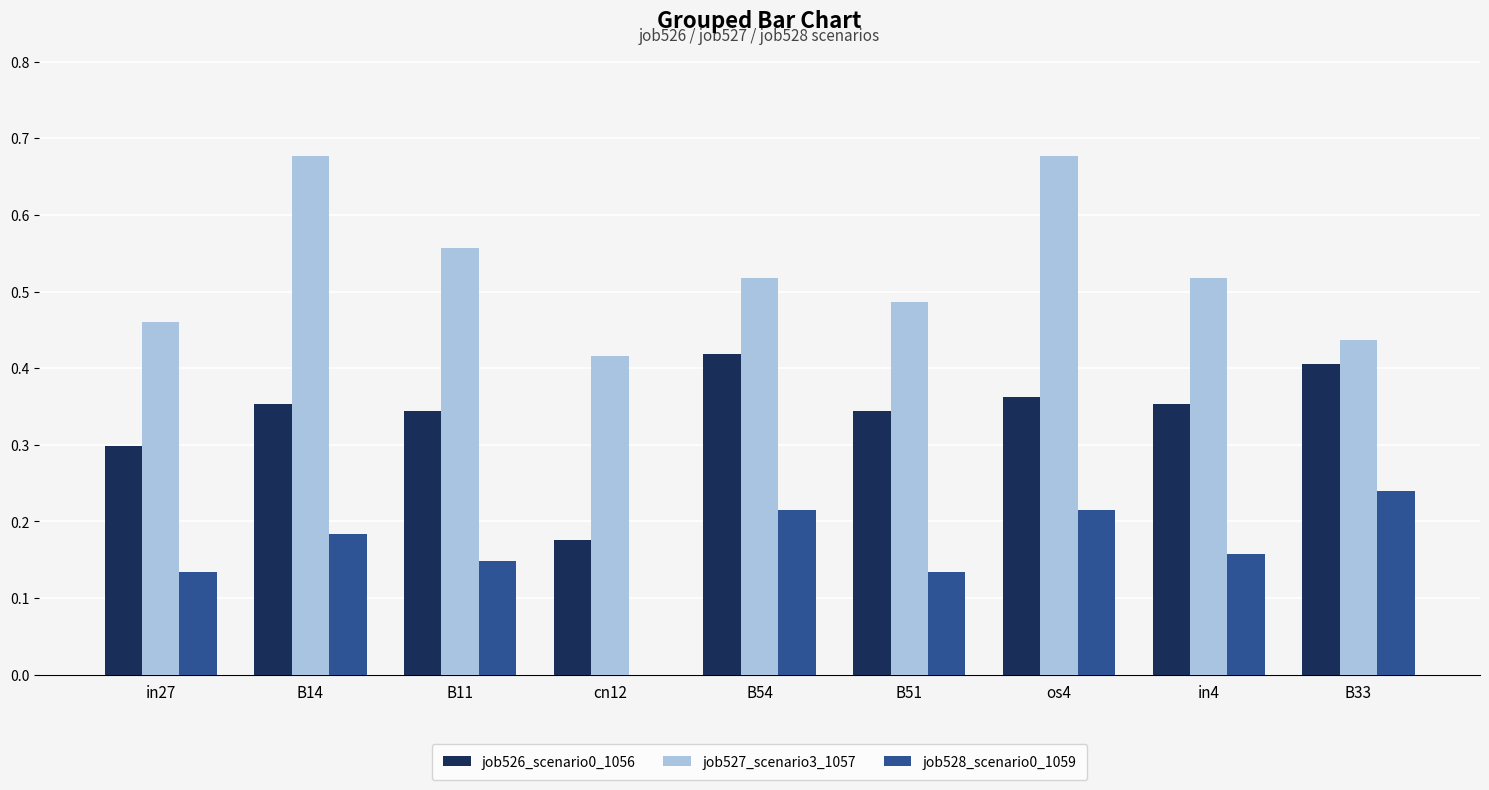

Is it true that job528_scenario0_1059 equals 0.0 at cn12?

True